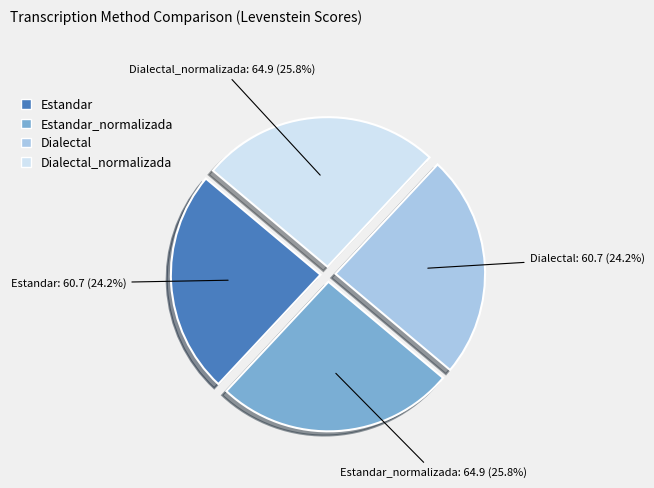

Does any single category account for the majority?

No